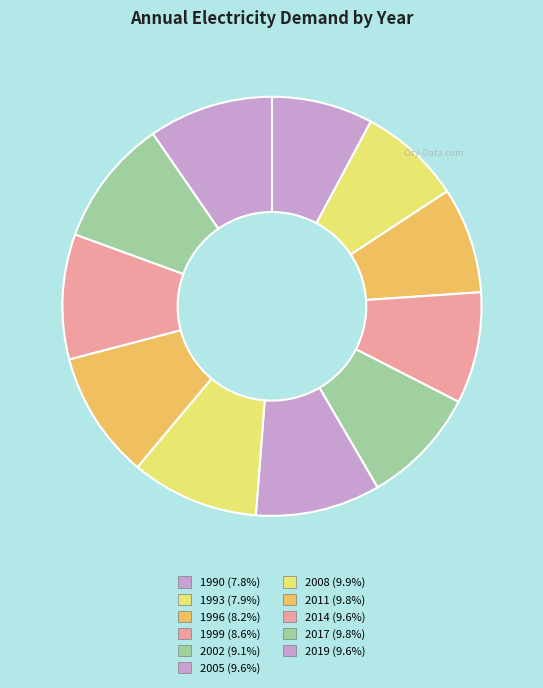

To the nearest percent, what is the difference between the 2011 and 1990 slice percentages?

2%